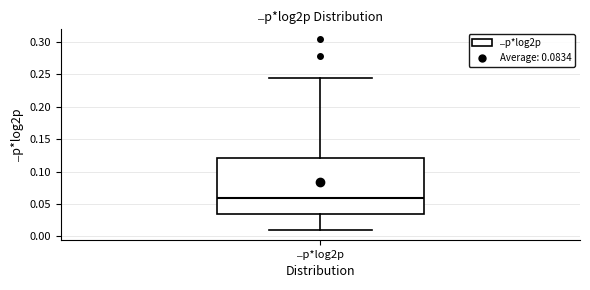

Where is the upper edge of the box for ⎼p*log2p on the y-axis? The values are not printed on the chart, so give them approximately, as read against the axis.

0.120